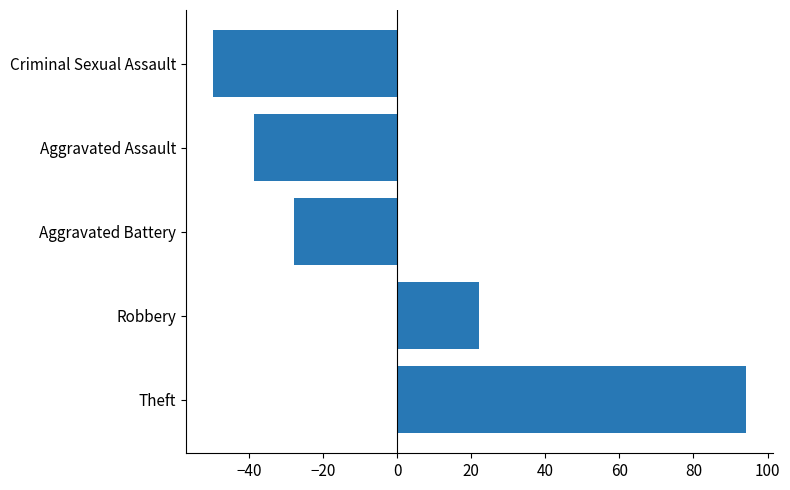

Which has a higher value, Criminal Sexual Assault or Robbery?

Robbery